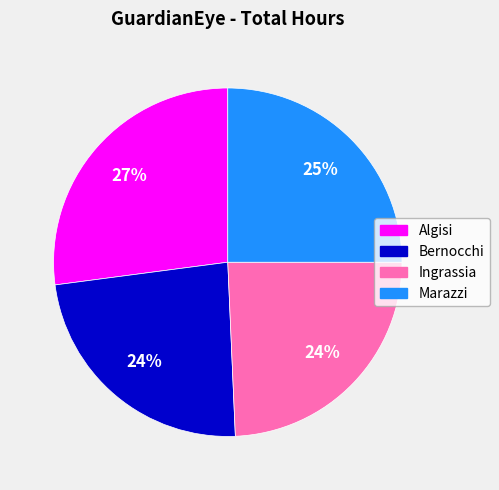

Is there any slice that represents more than half of the pie?

No